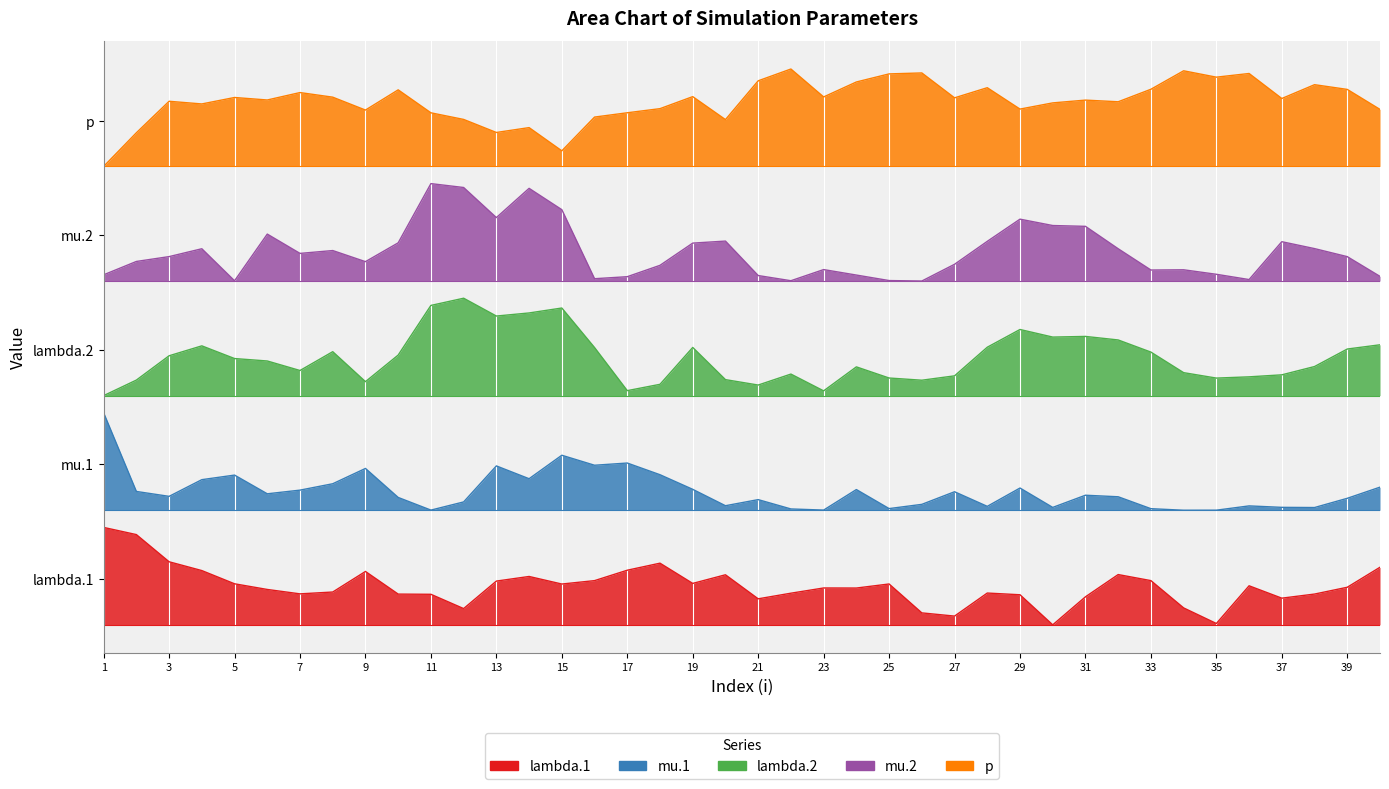

The lambda.2 series shows 9.2 at 14. True or false?

False